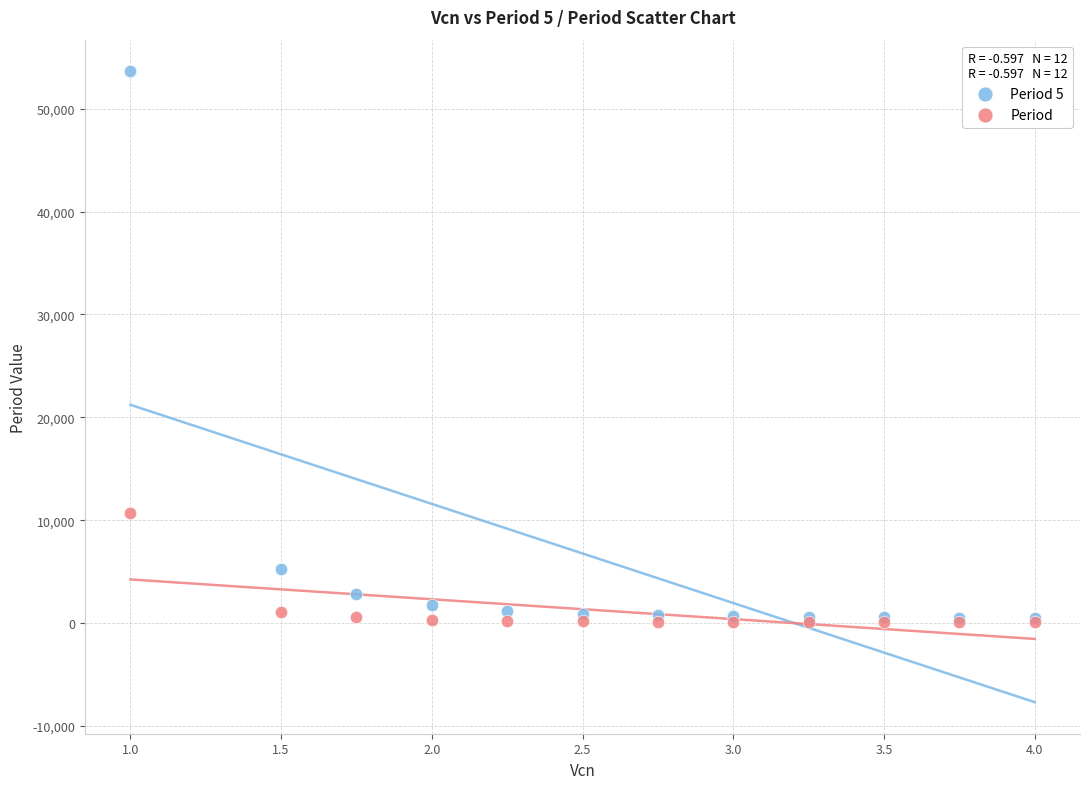

Across all series, what Y value is closest to 26869?

10728.0